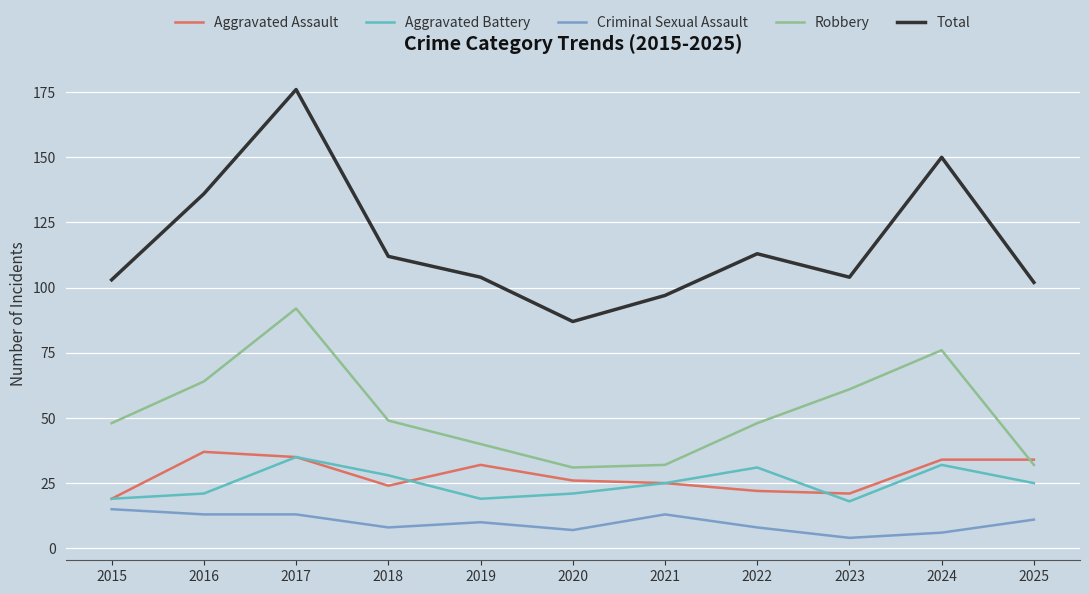

The value of Total at 2015 is 103. True or false?

True